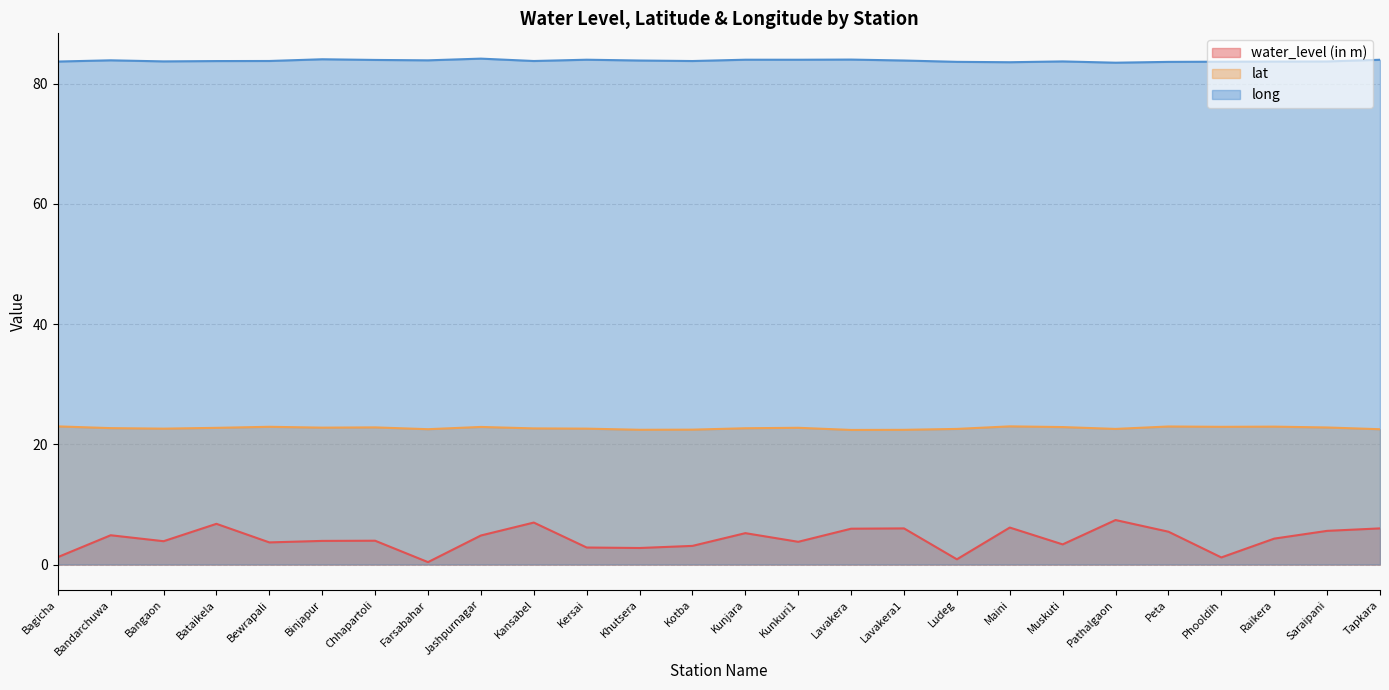

What is the difference between the lat values at Maini and Jashpurnagar?

0.1